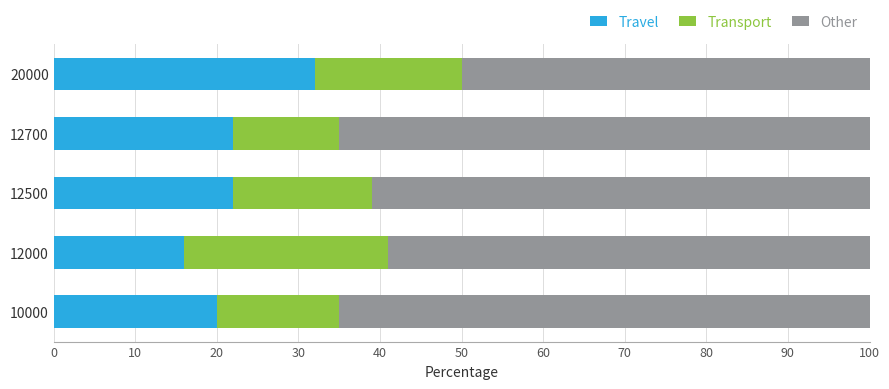

True or false: Travel has a value of 22 at 12500.

True